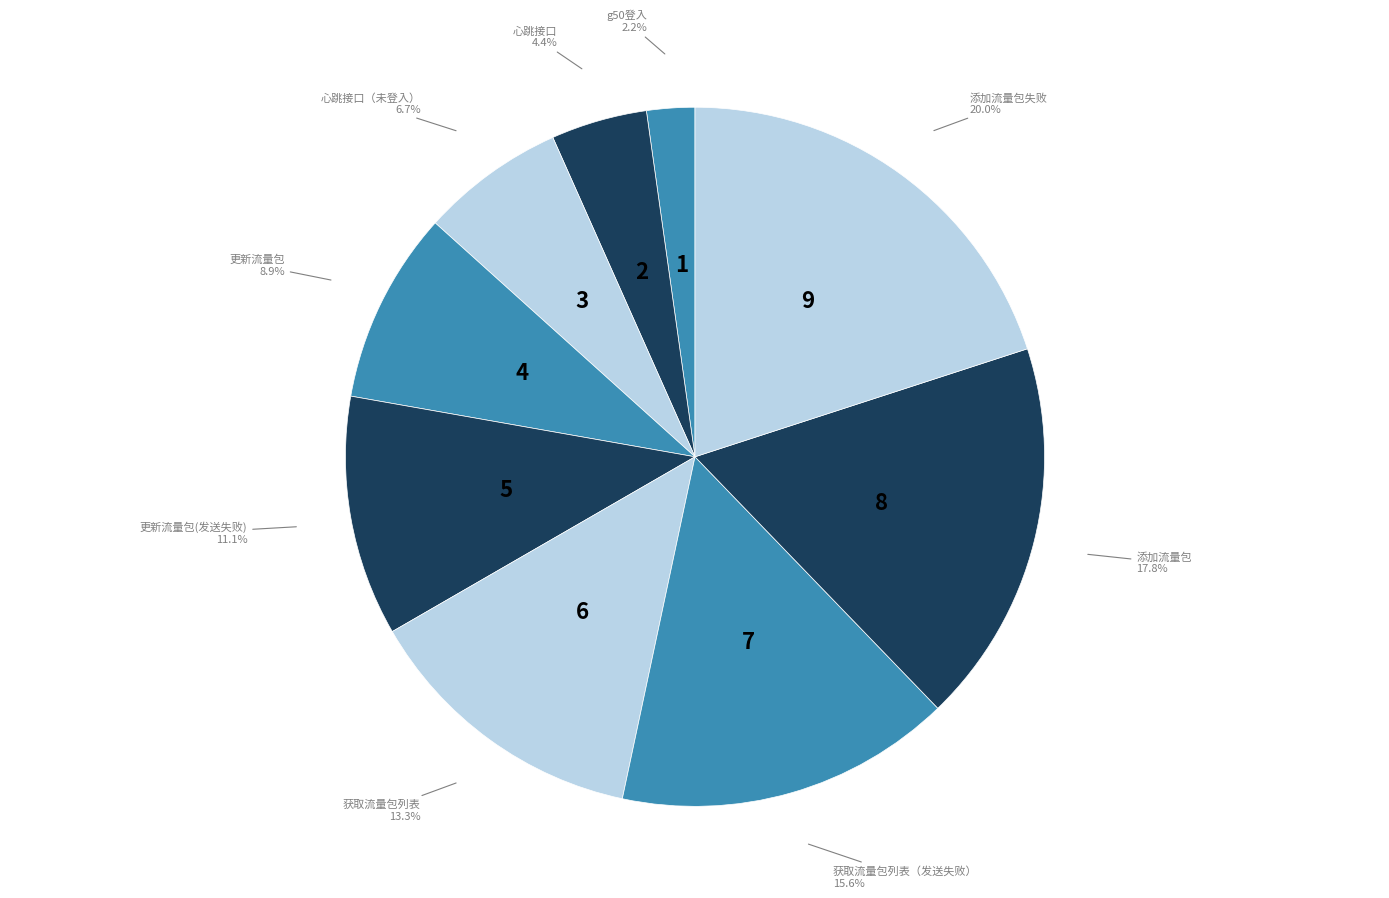

Which category has the biggest portion of the pie?

添加流量包失败